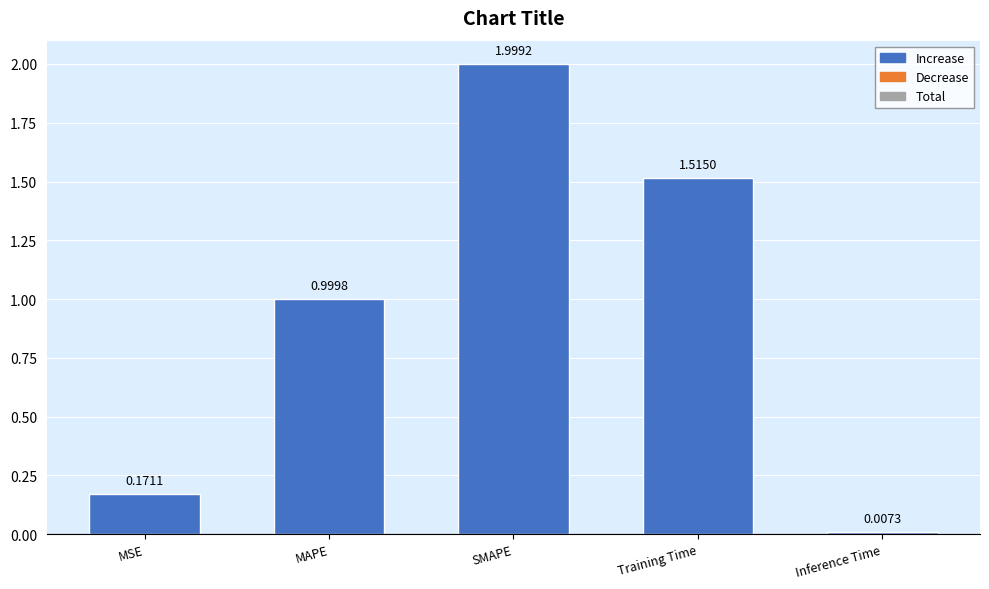

List the labels in order of value, largest first.

SMAPE, Training Time, MAPE, MSE, Inference Time